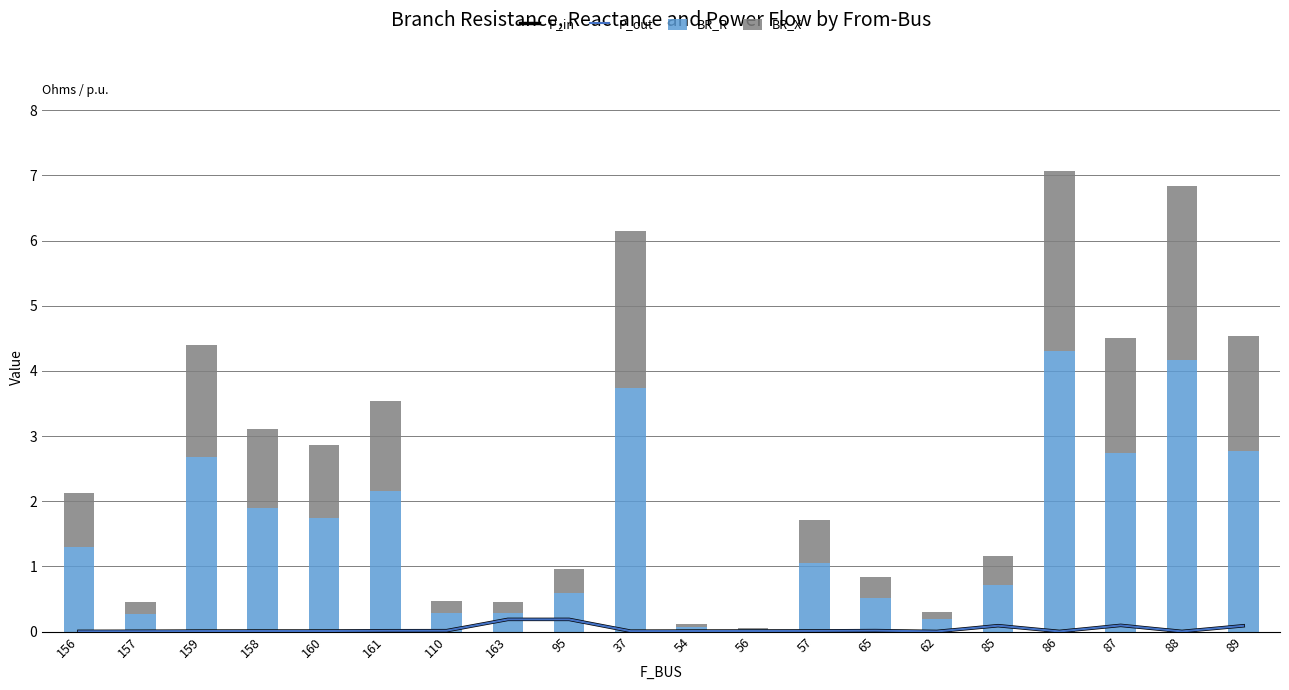

What is the spread (max minus min) of values at 65?

0.5